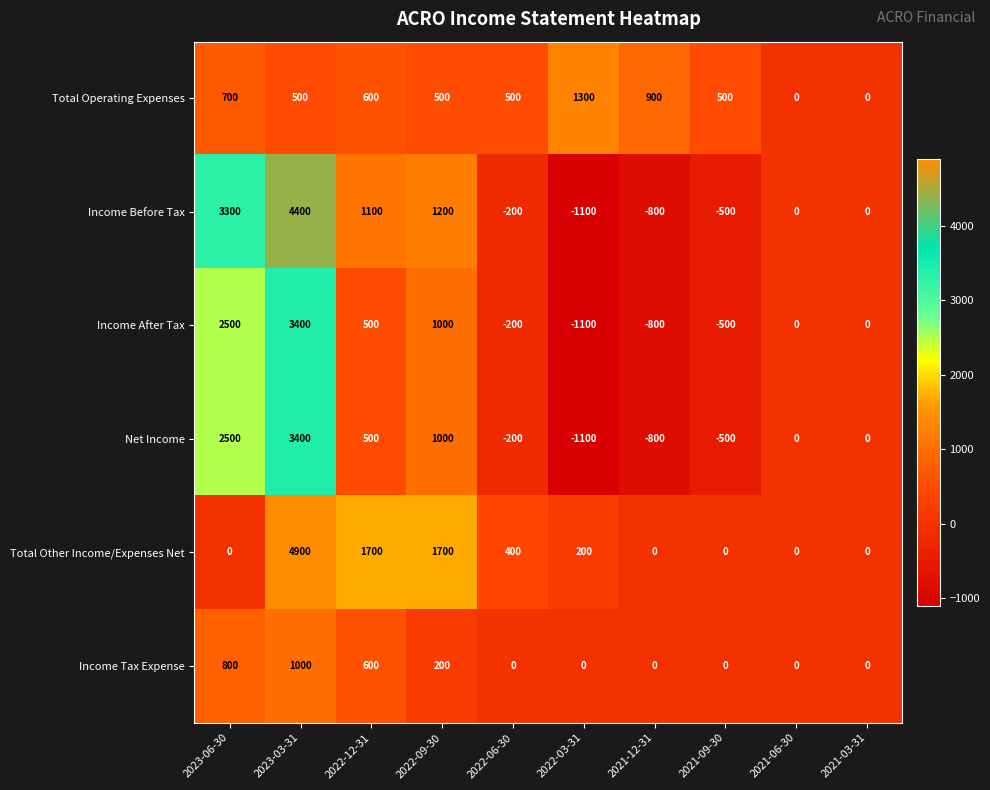

What is the difference between the maximum and minimum values in the Net Income series?

4500